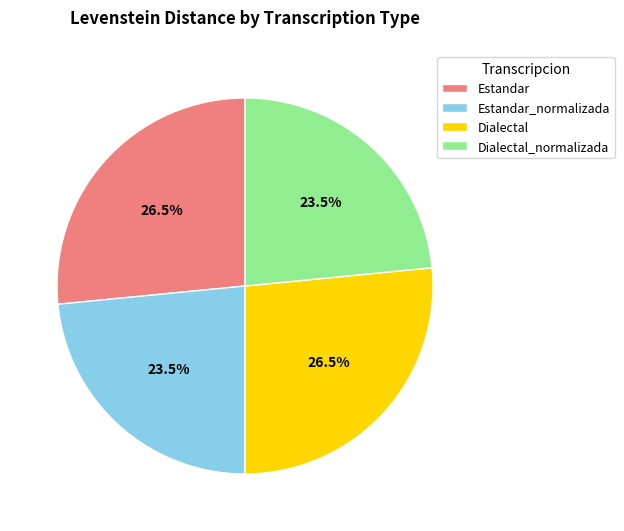

Does any single category account for the majority?

No